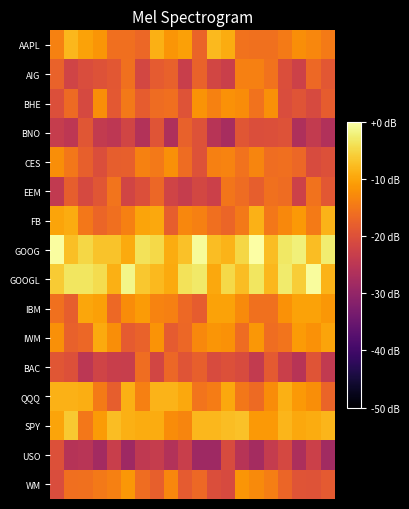

Reading left to right, extract all data points from this chart.

AAPL: -13.8	-8.1	-10.2	-11.6	-16.0	-16.0	-17.0	-8.9	-11.5	-10.5	-17.4	-7.9	-9.2	-15.4	-15.7	-15.7	-14.5	-12.3	-13.2	-14.6
AIG: -17.4	-22.1	-20.6	-19.9	-19.0	-15.7	-21.5	-18.4	-17.6	-23.1	-17.5	-21.8	-22.9	-14.0	-13.9	-15.4	-20.5	-22.5	-16.7	-19.1
BHE: -20.2	-16.5	-21.1	-12.4	-18.9	-14.8	-18.3	-16.3	-16.0	-19.6	-11.8	-13.7	-12.1	-12.5	-15.5	-12.2	-20.6	-19.5	-21.0	-18.2
BNO: -23.6	-24.8	-19.2	-23.9	-24.7	-22.0	-26.1	-19.4	-26.7	-17.6	-19.7	-25.5	-27.4	-19.3	-20.4	-20.2	-19.8	-26.7	-23.9	-26.3
CES: -12.5	-14.9	-17.8	-20.4	-18.0	-17.8	-13.8	-14.7	-12.2	-16.4	-19.9	-14.0	-13.5	-15.5	-13.4	-16.1	-15.9	-16.8	-20.8	-20.0
EEM: -24.1	-18.0	-21.3	-19.3	-15.3	-21.9	-20.3	-16.8	-22.1	-23.6	-21.5	-22.8	-15.1	-16.3	-18.1	-15.7	-16.4	-22.5	-15.5	-19.0
FB: -10.1	-9.2	-15.0	-17.1	-15.9	-13.9	-10.0	-9.6	-18.1	-13.1	-14.0	-16.0	-17.0	-14.8	-8.8	-15.0	-13.0	-11.2	-14.6	-8.5
GOOG: -0.2	-7.3	-4.9	-6.8	-7.0	-9.5	-3.8	-4.8	-9.3	-7.1	-0.8	-7.5	-8.4	-5.0	0.0	-7.4	-3.1	-2.2	-7.5	-2.6
GOOGL: -6.1	-3.5	-3.5	-4.5	-8.9	-1.5	-6.6	-7.9	-9.4	-3.9	-3.0	-9.6	-4.7	-7.5	-3.4	-8.1	-2.9	-5.9	-0.4	-8.4
IBM: -15.8	-18.1	-10.0	-10.4	-16.6	-12.6	-11.0	-13.7	-13.9	-16.8	-18.3	-10.2	-10.2	-12.9	-15.8	-15.7	-11.9	-10.2	-10.3	-11.4
IWM: -12.1	-17.7	-16.9	-9.5	-12.5	-18.4	-17.5	-11.9	-18.5	-16.9	-13.0	-11.6	-12.0	-16.3	-11.4	-16.2	-15.3	-11.1	-12.0	-10.0
BAC: -19.2	-20.1	-24.9	-22.1	-23.1	-23.4	-16.1	-21.9	-16.9	-19.5	-17.8	-20.8	-20.0	-20.9	-23.8	-18.6	-23.0	-25.6	-19.3	-24.0
QQQ: -8.8	-8.7	-9.0	-14.5	-18.0	-8.9	-13.9	-8.5	-8.6	-9.7	-15.2	-14.3	-9.7	-15.0	-16.5	-12.6	-8.8	-11.2	-12.5	-17.2
SPY: -10.1	-6.4	-14.9	-11.1	-7.5	-8.8	-9.3	-9.2	-12.7	-13.3	-8.2	-8.2	-7.6	-7.1	-11.1	-11.2	-8.3	-9.8	-9.2	-8.3
USO: -20.1	-25.6	-25.3	-28.1	-23.2	-28.7	-24.4	-23.6	-26.1	-23.1	-28.7	-28.6	-20.8	-25.4	-27.7	-23.8	-21.3	-26.9	-22.8	-28.2
WM: -20.7	-15.9	-15.8	-14.8	-13.9	-11.4	-16.0	-18.0	-13.2	-18.5	-16.8	-20.4	-20.9	-11.6	-12.8	-14.2	-17.1	-19.5	-19.6	-18.7